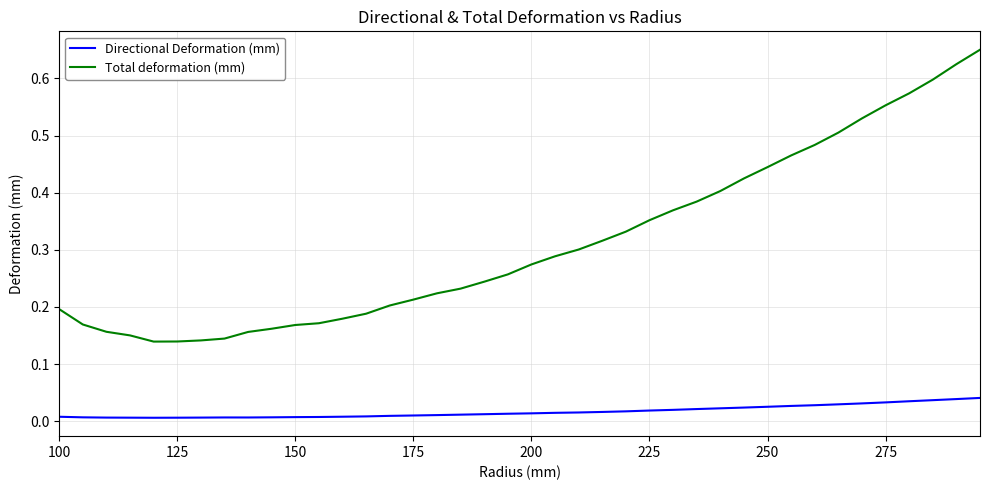

True or false: Total deformation (mm) and Directional Deformation (mm) intersect in this chart.

False